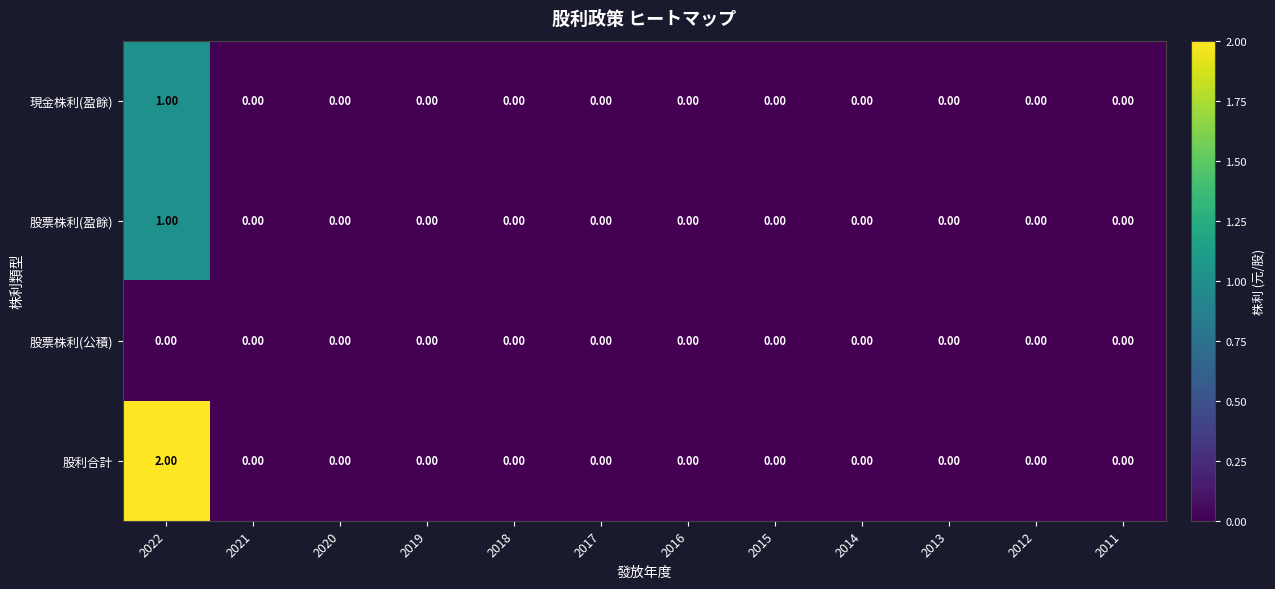

What is the spread (max minus min) of values at 2022?

2